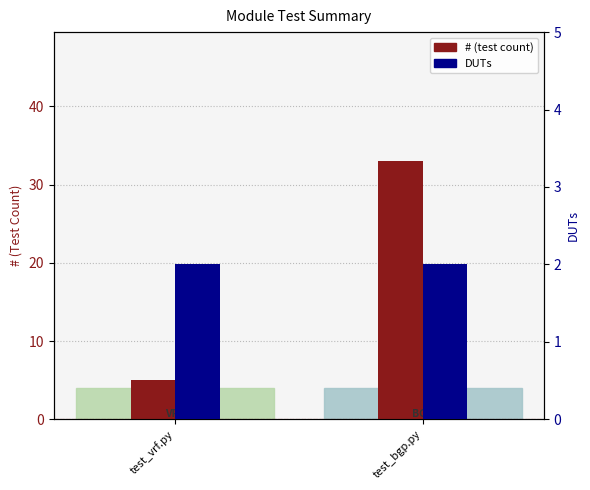

At which label is DUTs closest to 2?

test_vrf.py